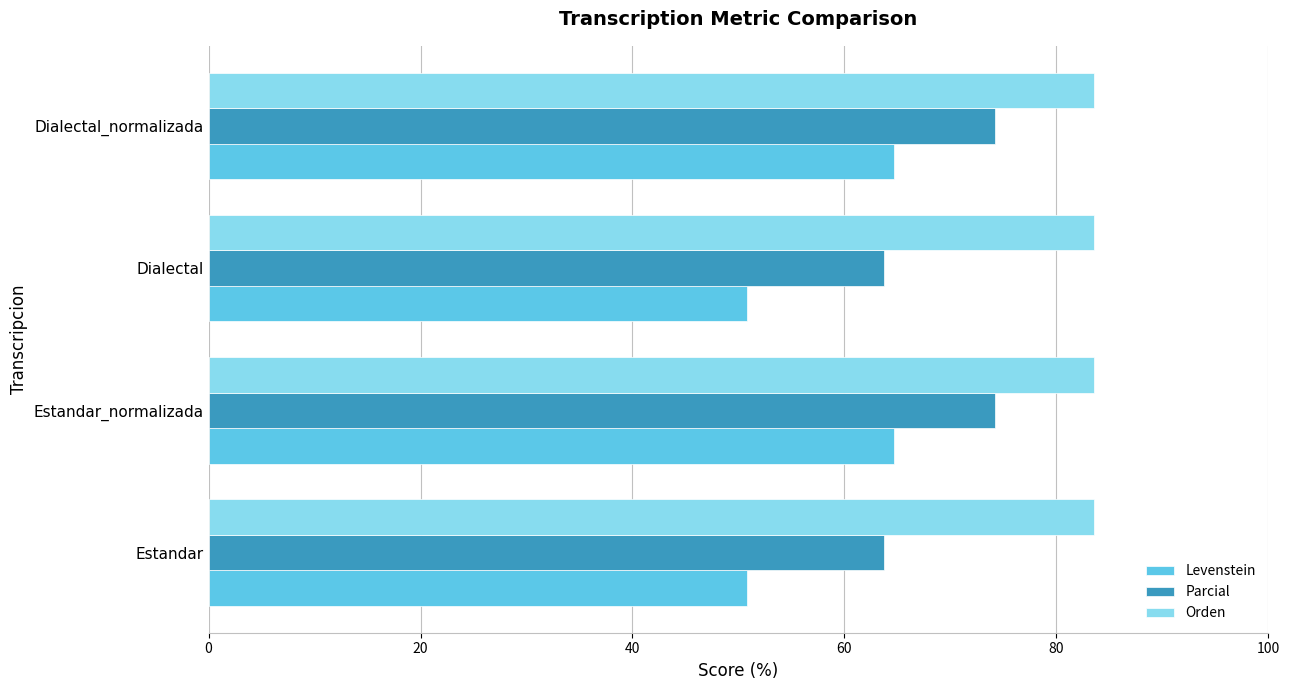

How many values in the Parcial series exceed 74?

2